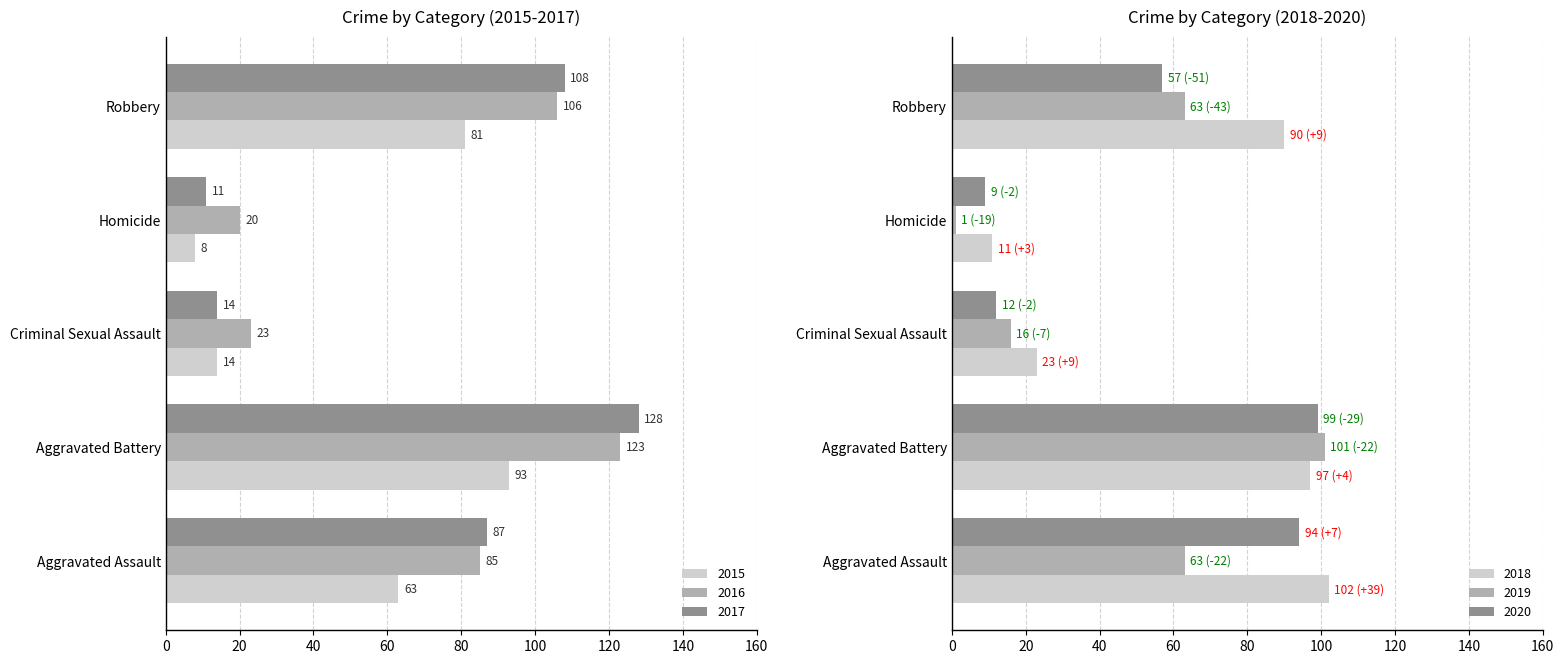

Rank the categories by 2016 value from lowest to highest.

Homicide, Criminal Sexual Assault, Aggravated Assault, Robbery, Aggravated Battery